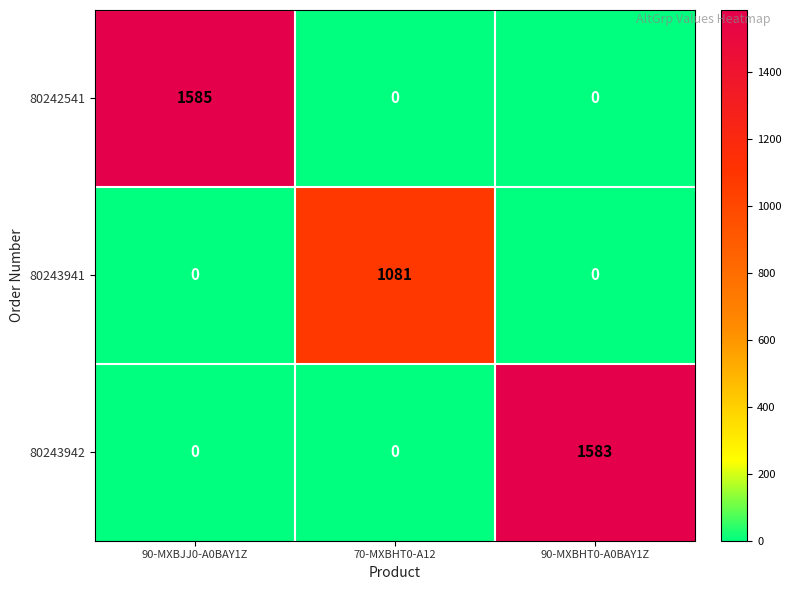

What is the sum of the 80243942 values at 90-MXBHT0-A0BAY1Z and 90-MXBJJ0-A0BAY1Z?

1583